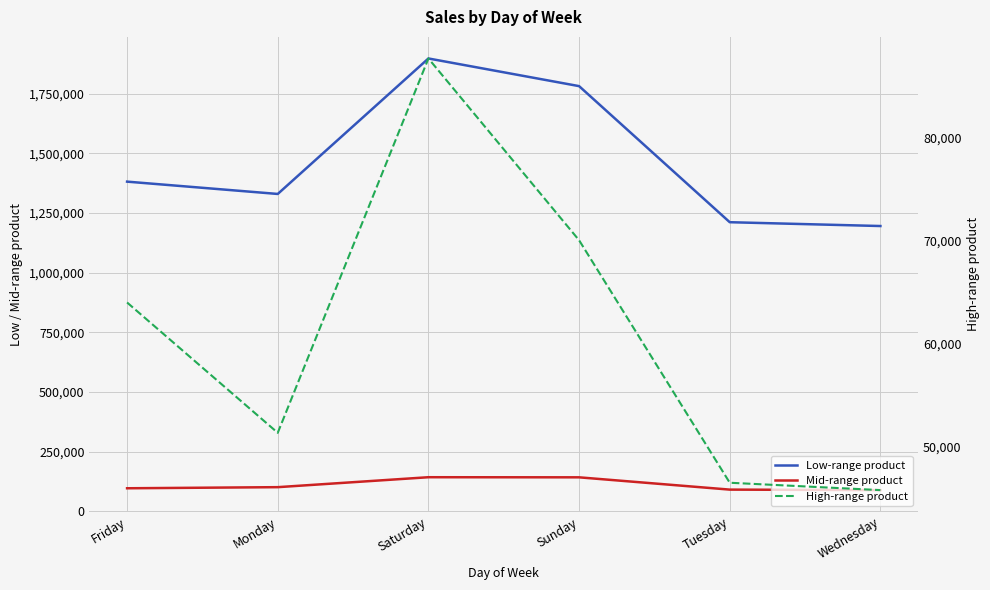

True or false: Mid-range product has a value of 100503 at Monday.

True